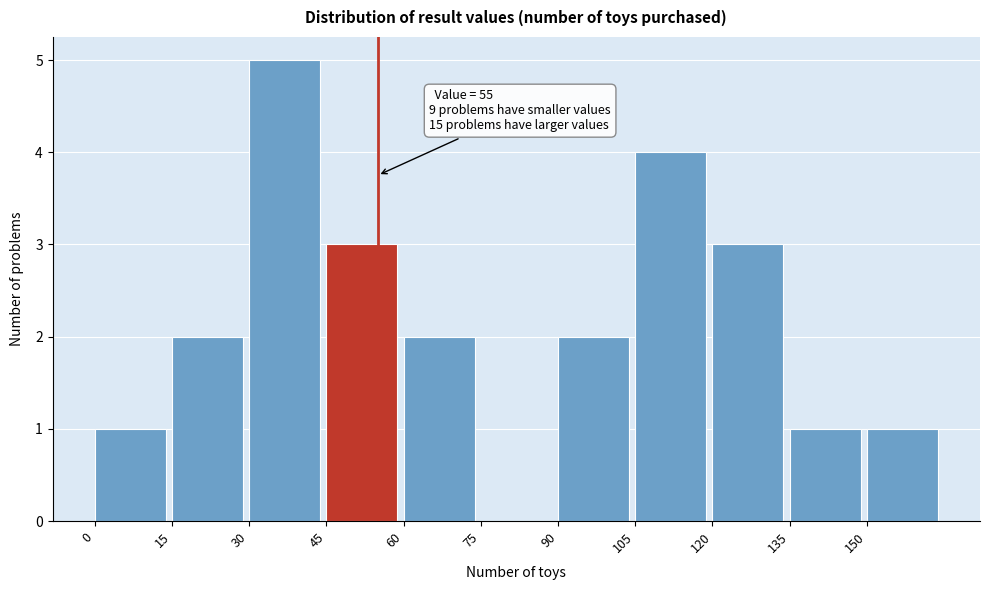

Which range on the x-axis has the tallest bar?

30 to 45